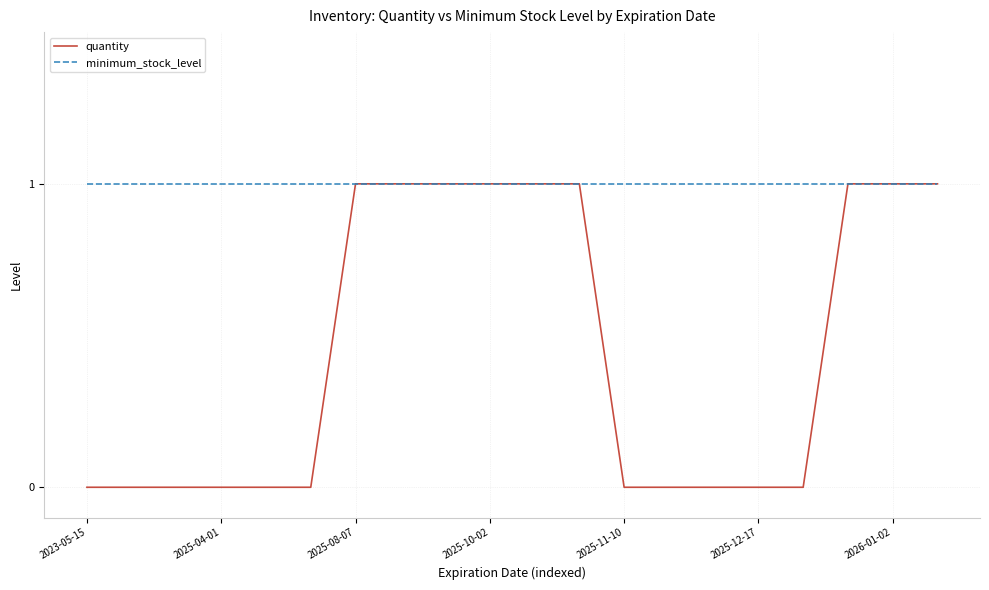

Which series has the largest total across all categories?

minimum_stock_level